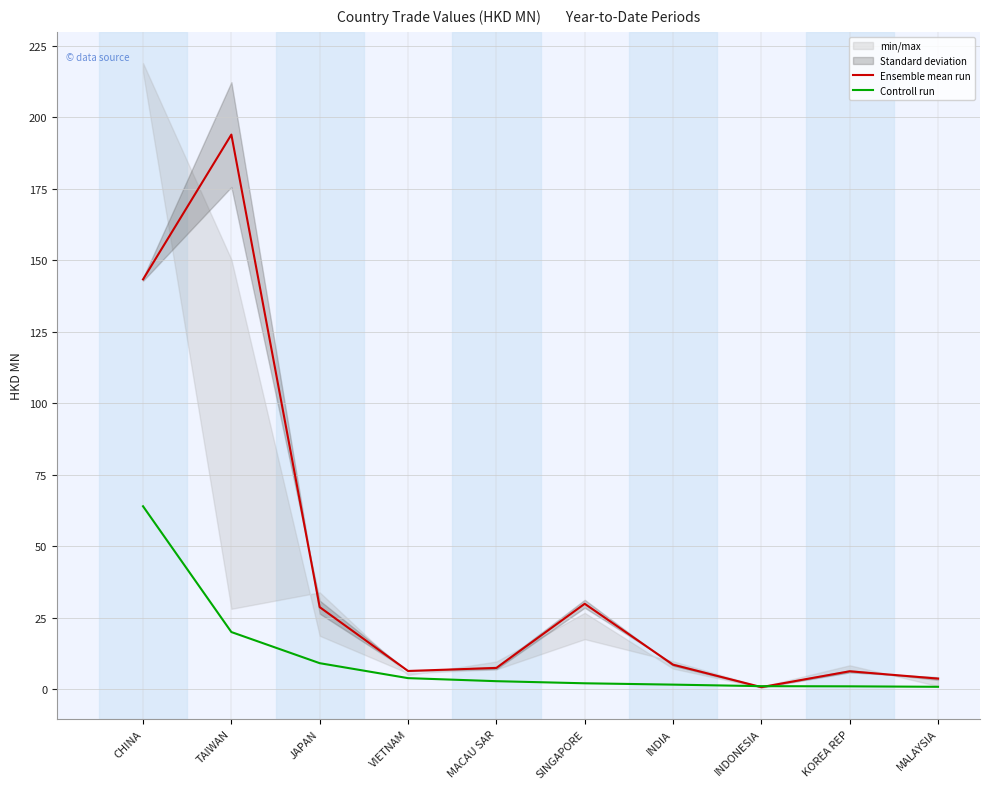

At which category does the chart reach its minimum across all series?

INDONESIA